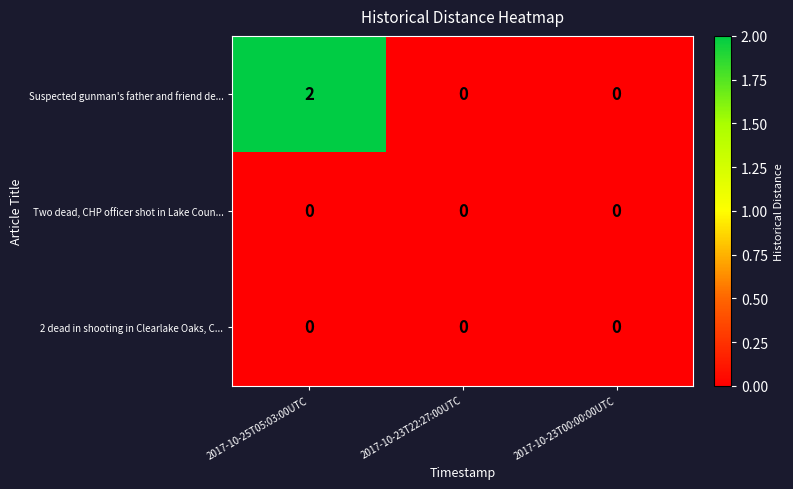

At which category is the sum across all series the highest?

2017-10-25T05:03:00UTC